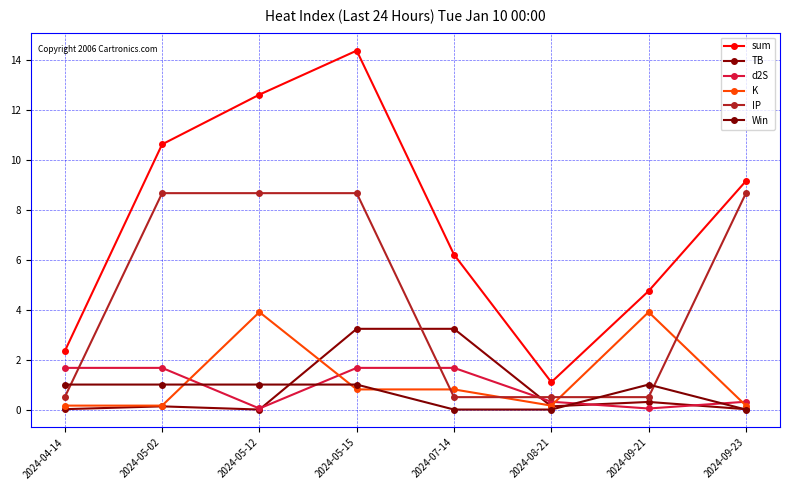

What is the approximate value of IP at 2024-08-21?

0.5